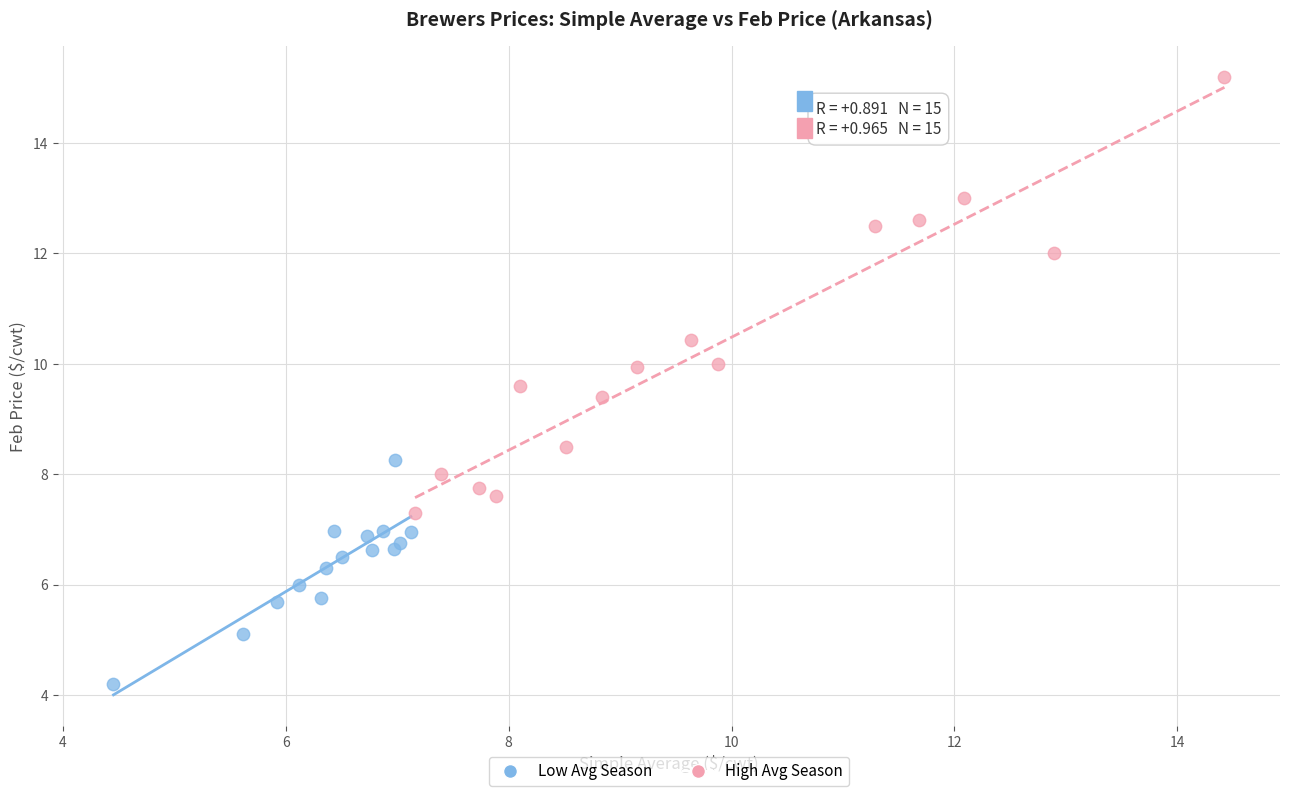

Which series reaches the maximum Y coordinate?

High Avg Season